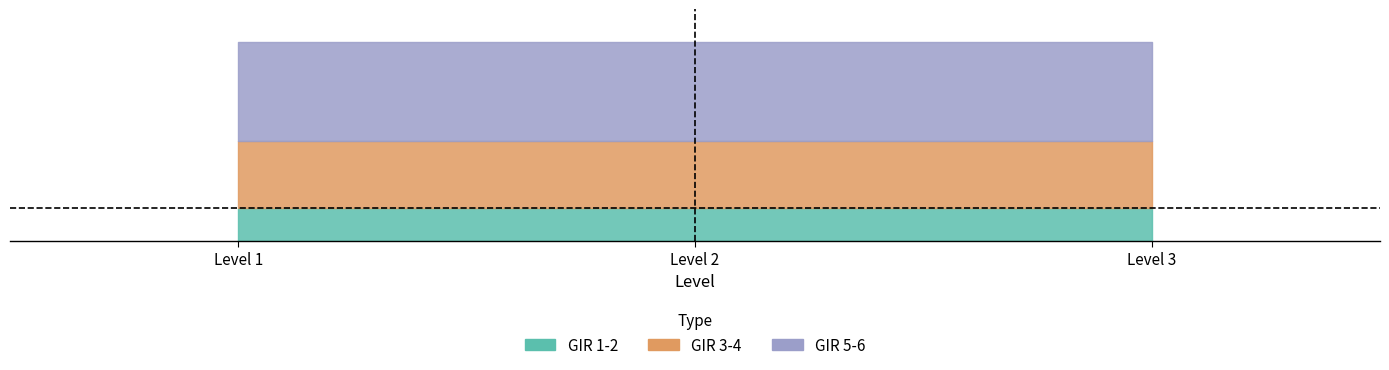

What is the value of the GIR 1-2 point at the 2nd from the left?

1